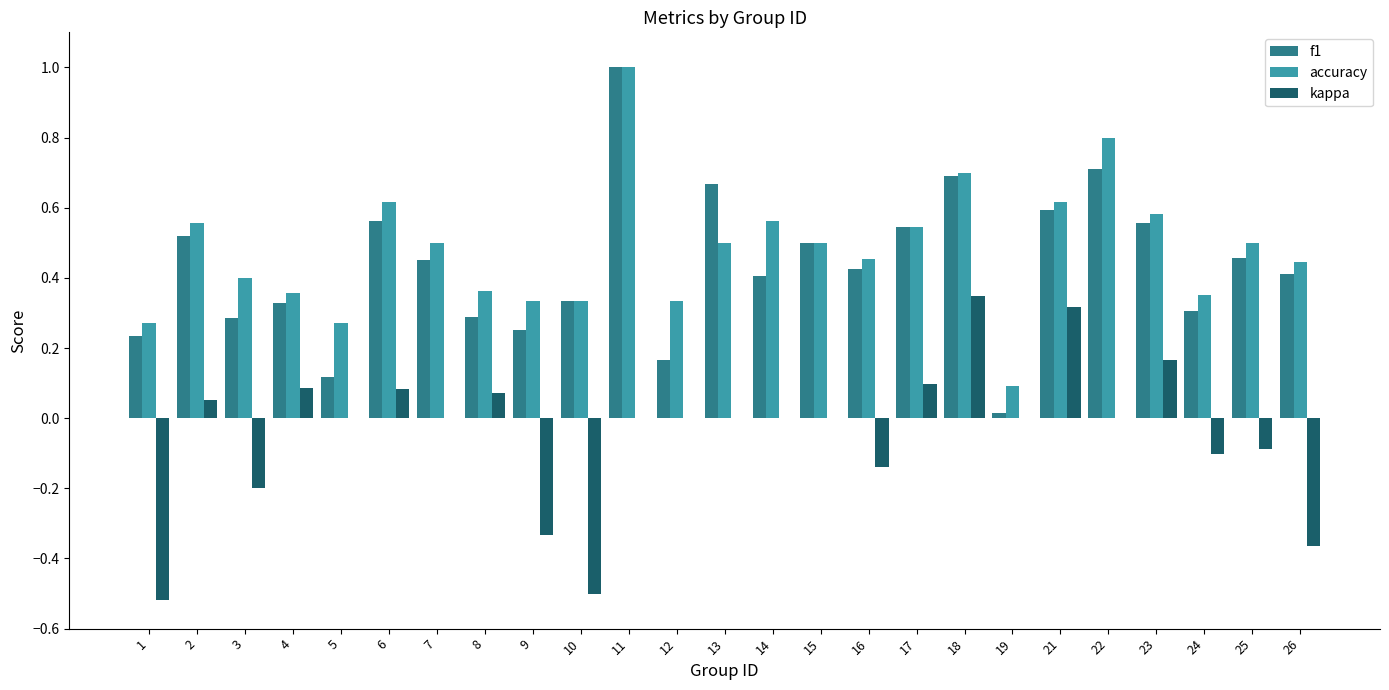

At which category is the sum across all series the highest?

11